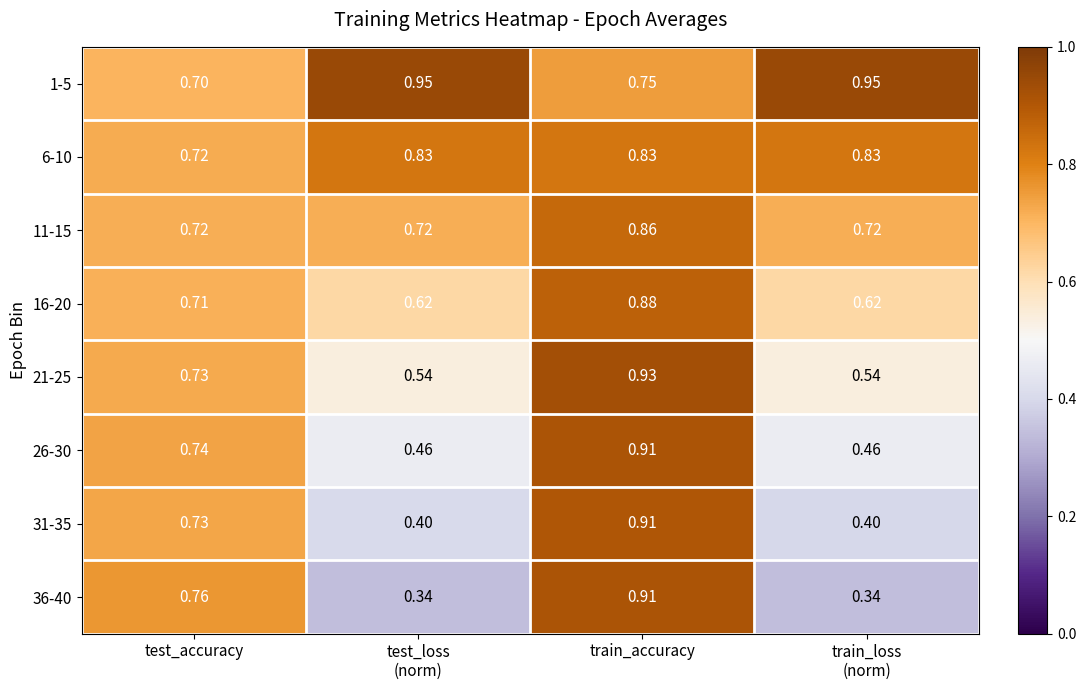

At which category is the sum across all series the highest?

train_accuracy